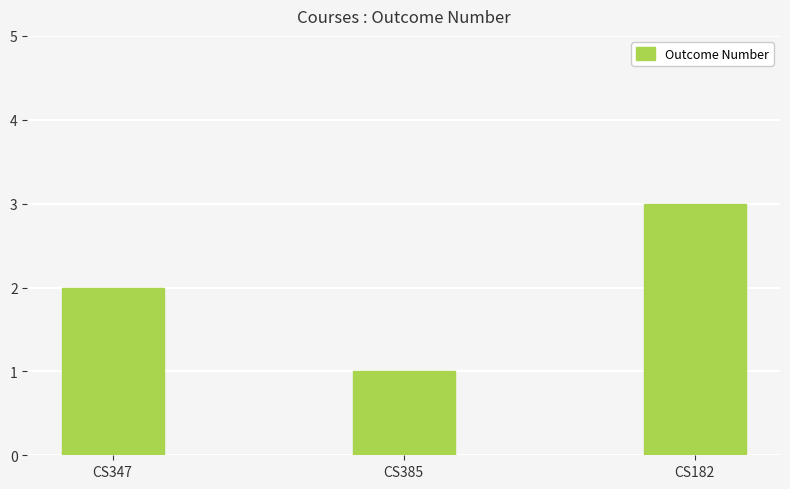

Reading left to right, transcribe all the data shown in this chart.

CS347=2	CS385=1	CS182=3